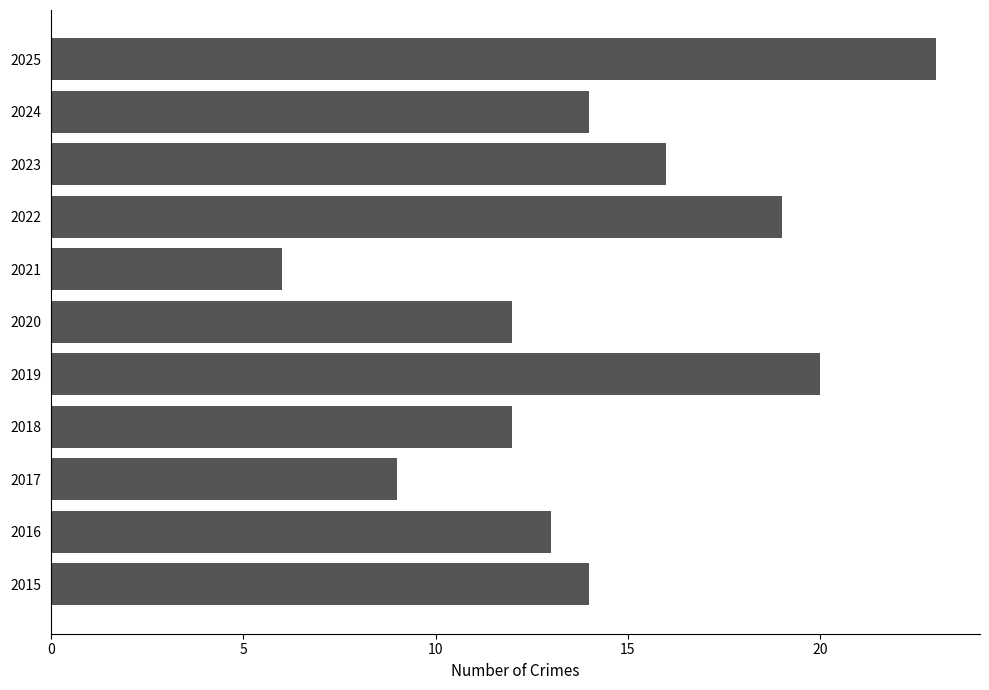

Is it true that the value at 2017 is 6?

False